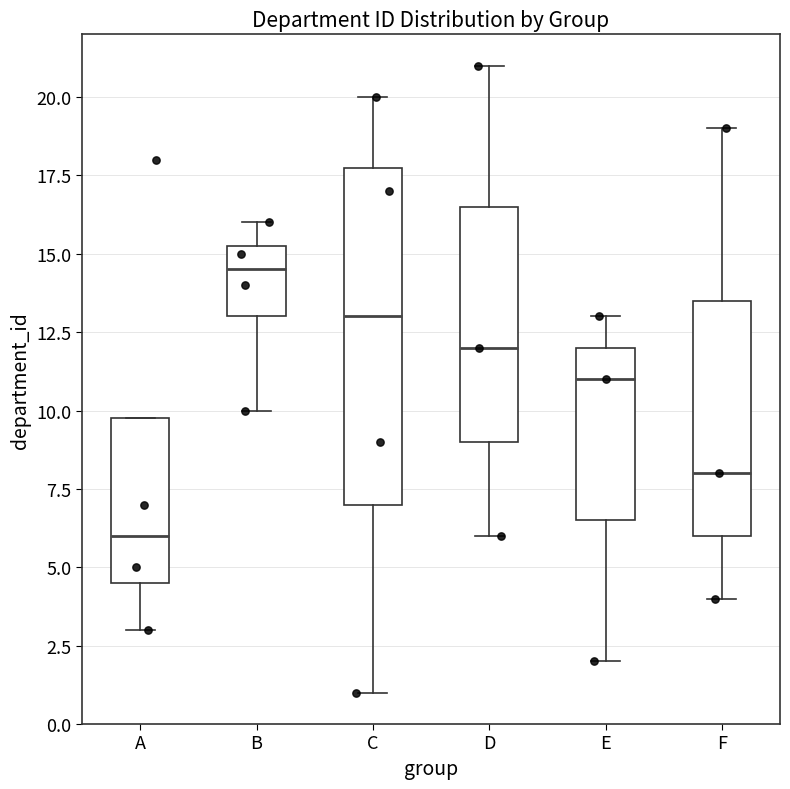

Which box's median line is the highest?

B